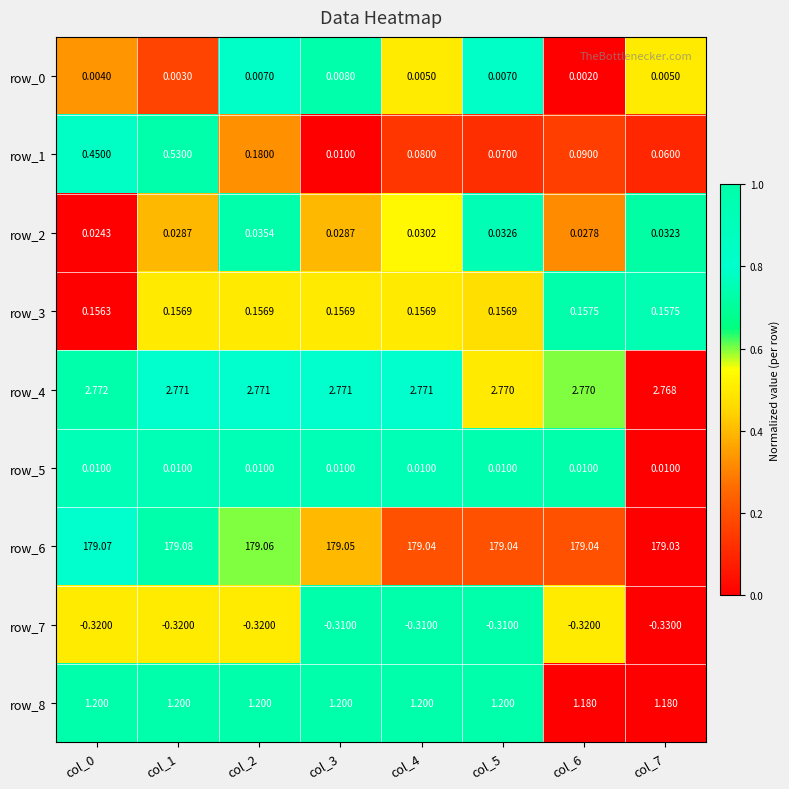

Is the value of row_2 at col_4 greater than the value of row_7 at col_2?

Yes